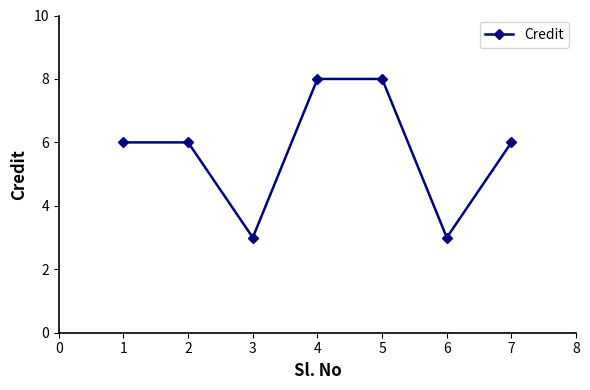

Where is the first local minimum?

3